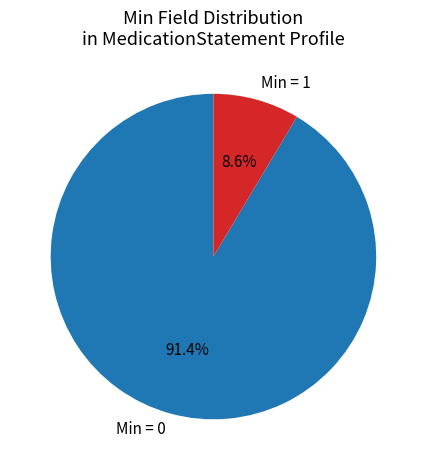

Is there a majority slice in this chart?

Yes